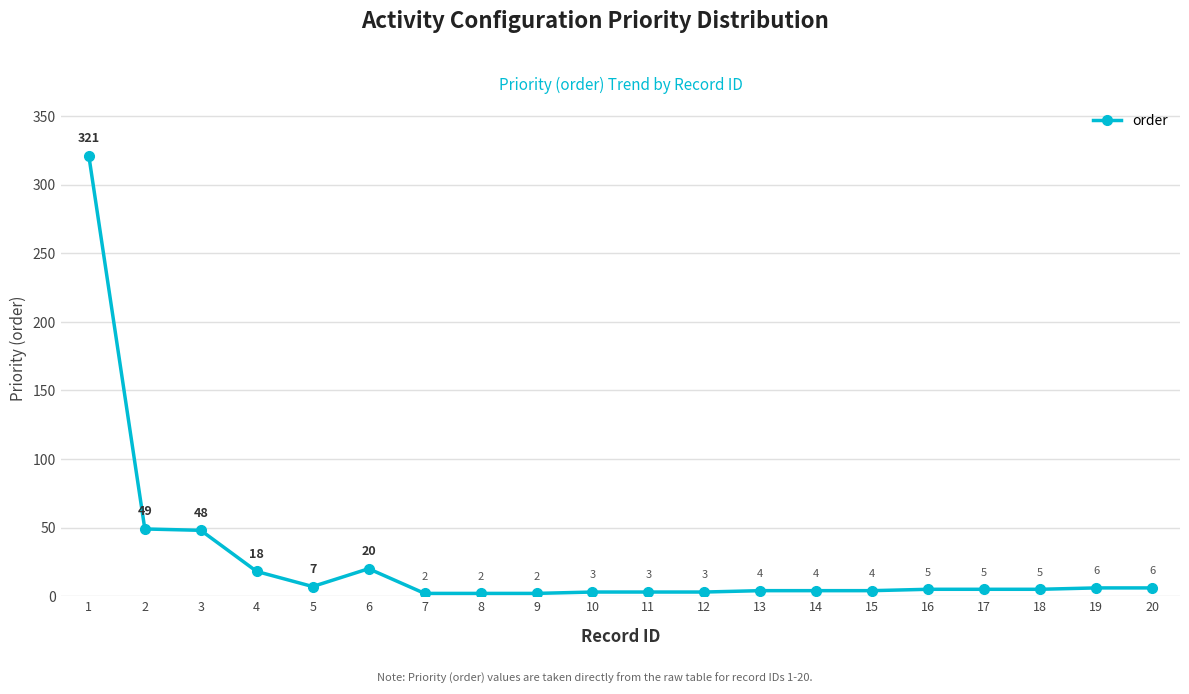

Reading left to right, what are all the values shown in this chart?

321	49	48	18	7	20	2	2	2	3	3	3	4	4	4	5	5	5	6	6